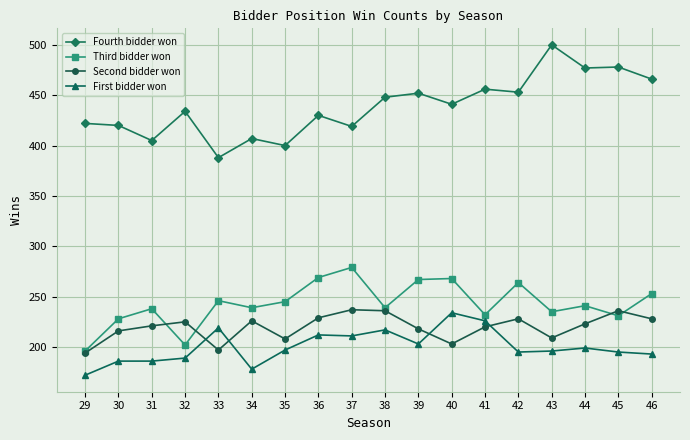

What value does the Second bidder won series have at 46?

228